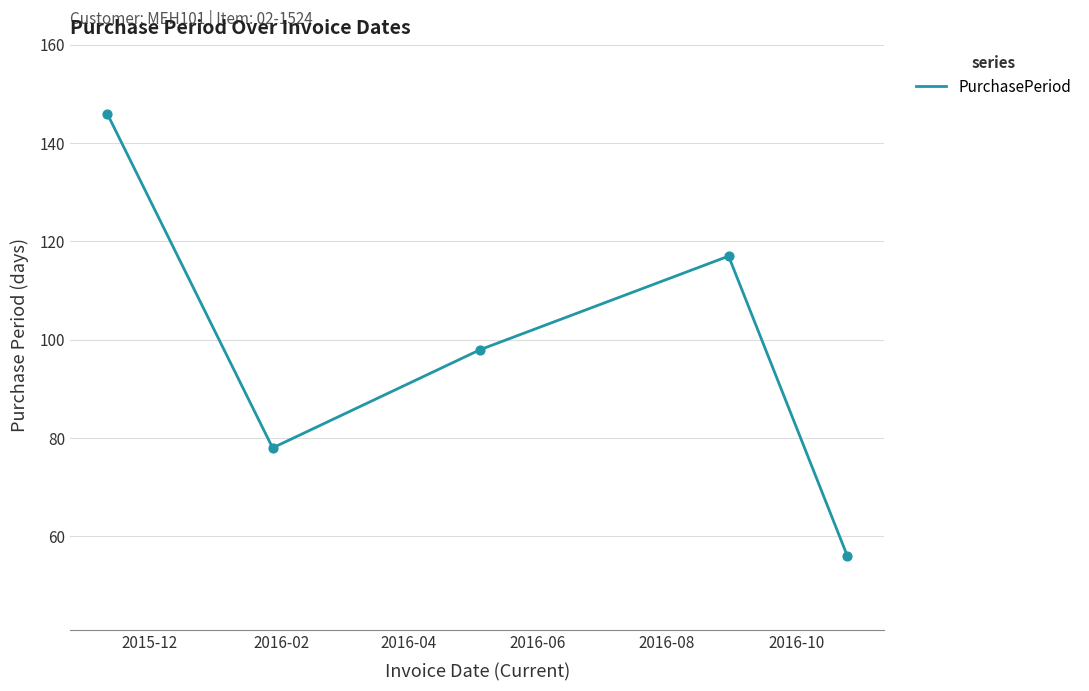

What is the greatest value displayed?

146